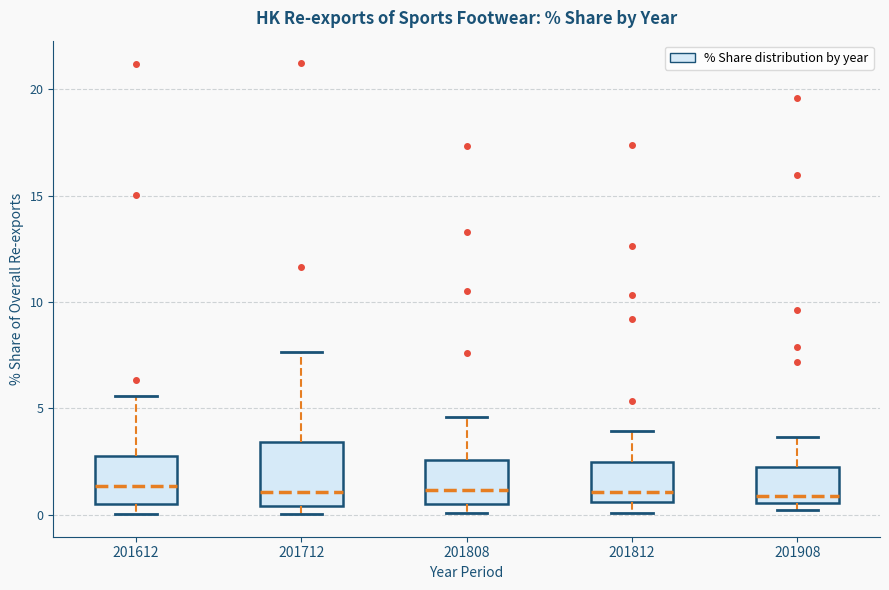

Where does the median line of the box at x = 201612 sit on the y-axis? The values are not printed on the chart, so give them approximately, as read against the axis.

1.5